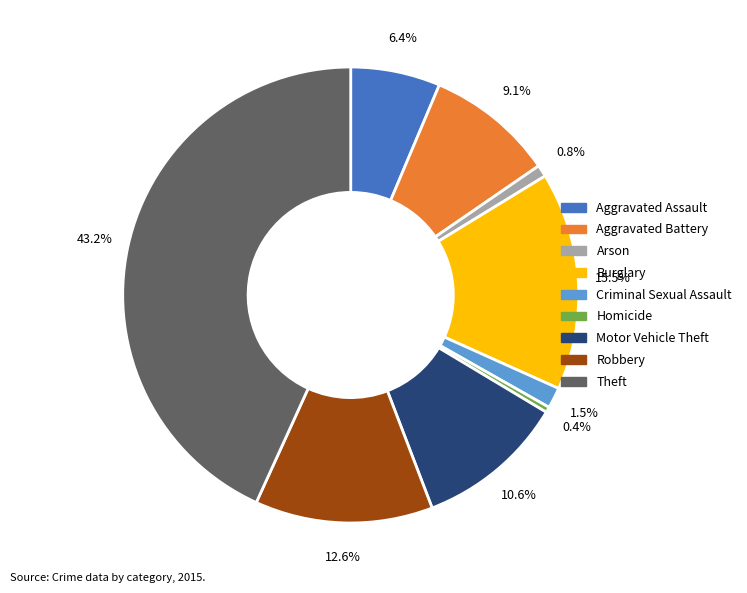

The Arson slice represents 11% of the pie. True or false?

False